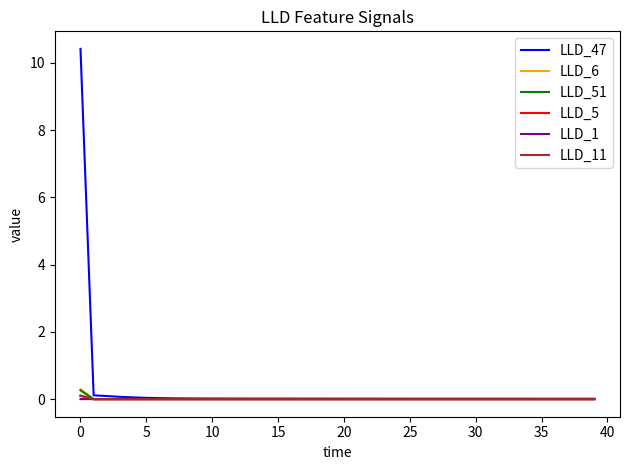

True or false: LLD_11 has more than 1 interior local peaks.

True